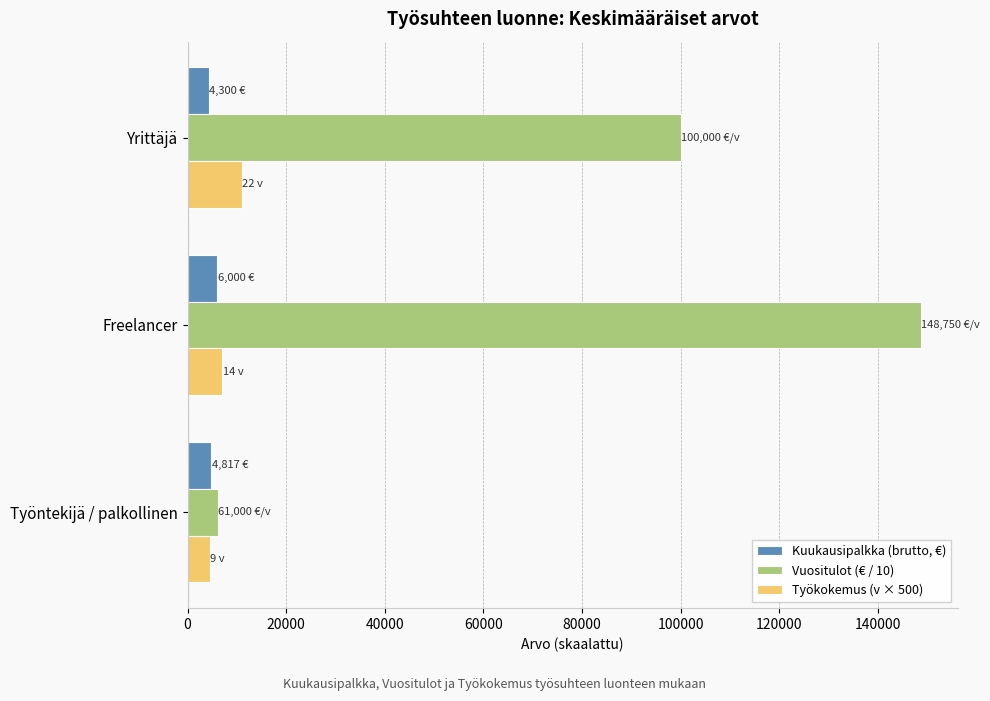

The value of Vuositulot (€ / 10) at Yrittäjä is 66247. True or false?

False